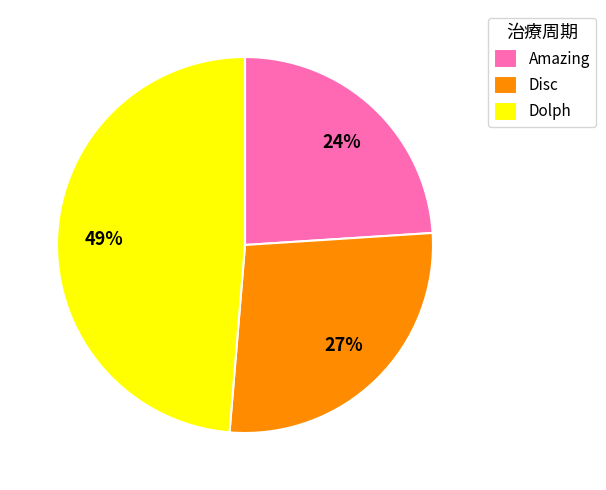

Is the sum of Disc and Dolph greater than half?

Yes